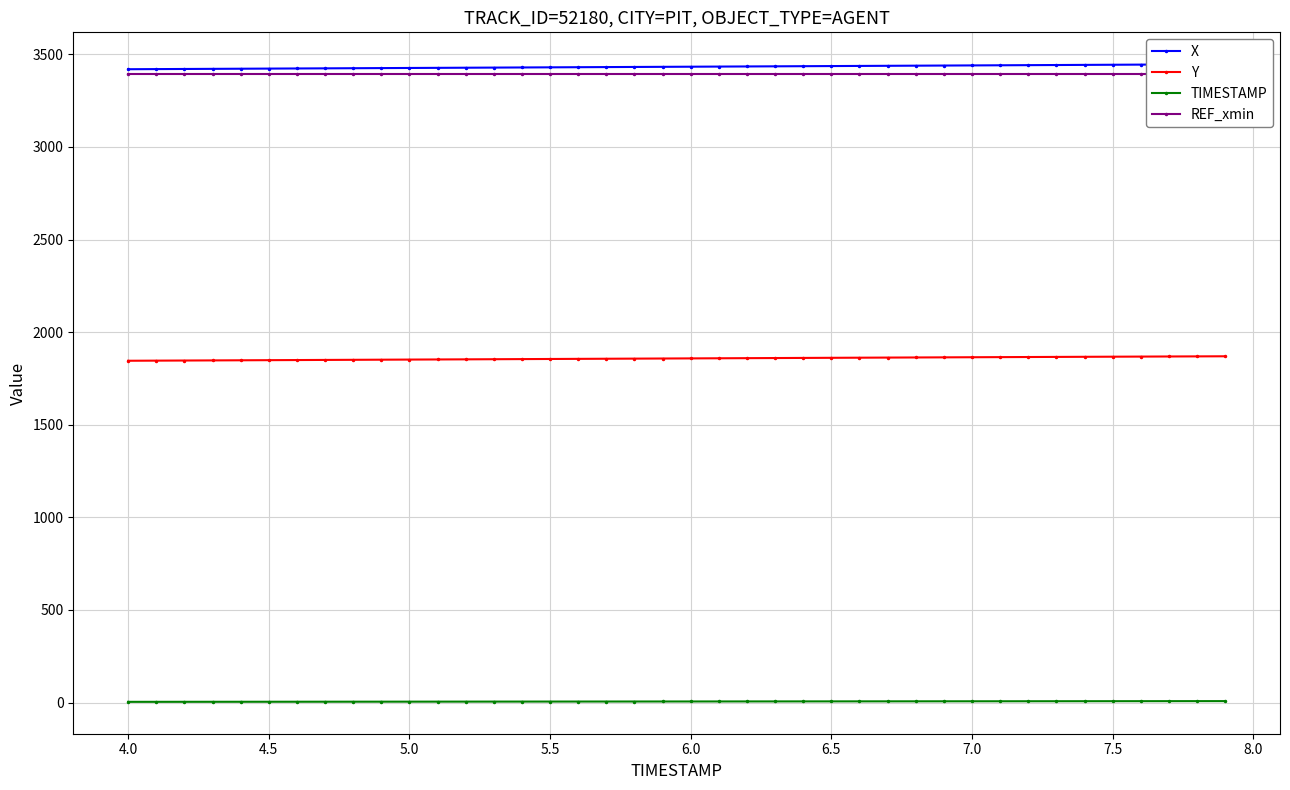

What is the minimum value for Y?

1845.6